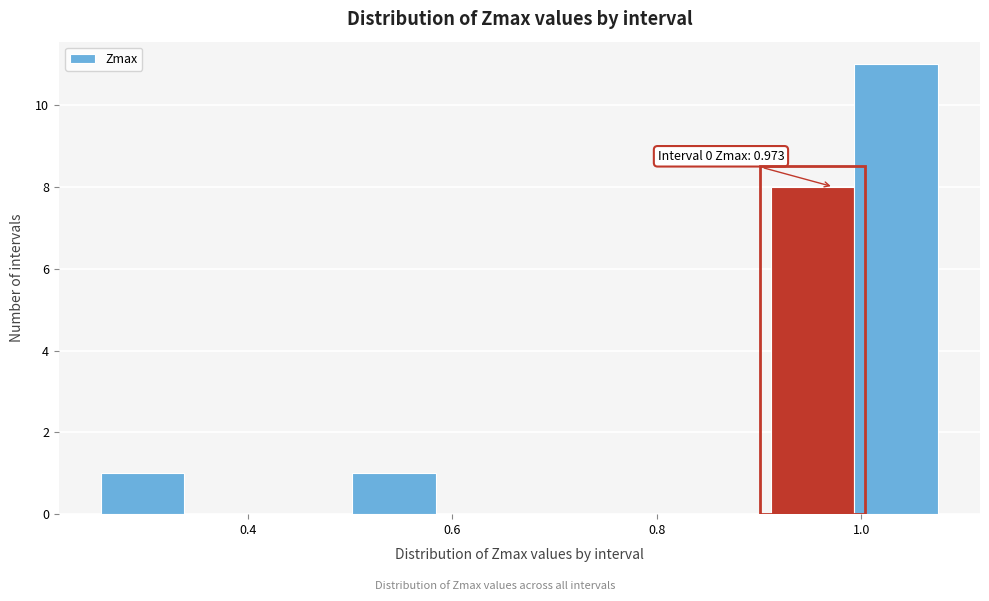

Which range on the x-axis has the tallest bar?

1.00 to 1.08